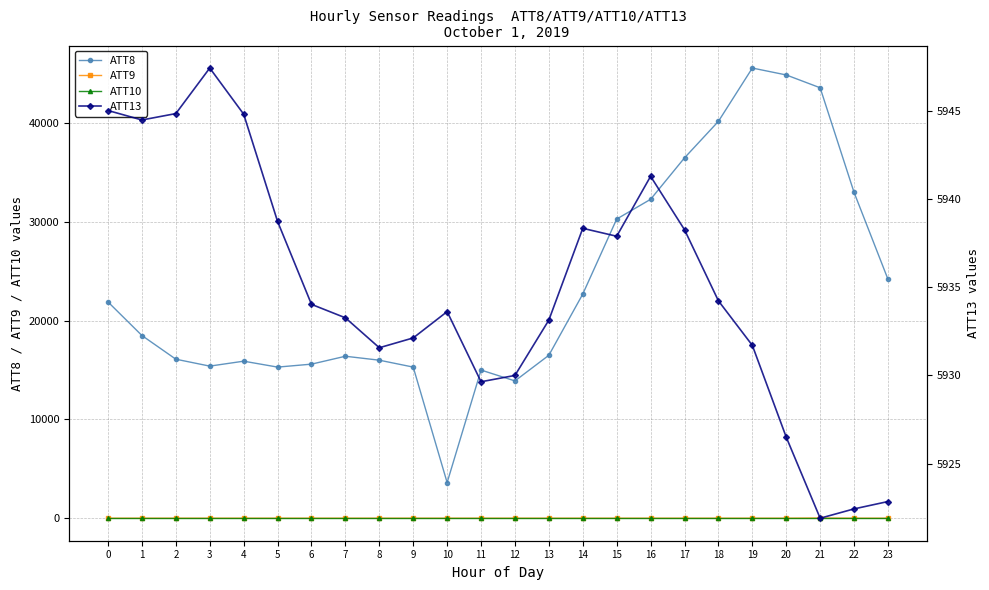

What are all the series names shown in the legend?

ATT8, ATT9, ATT10, ATT13